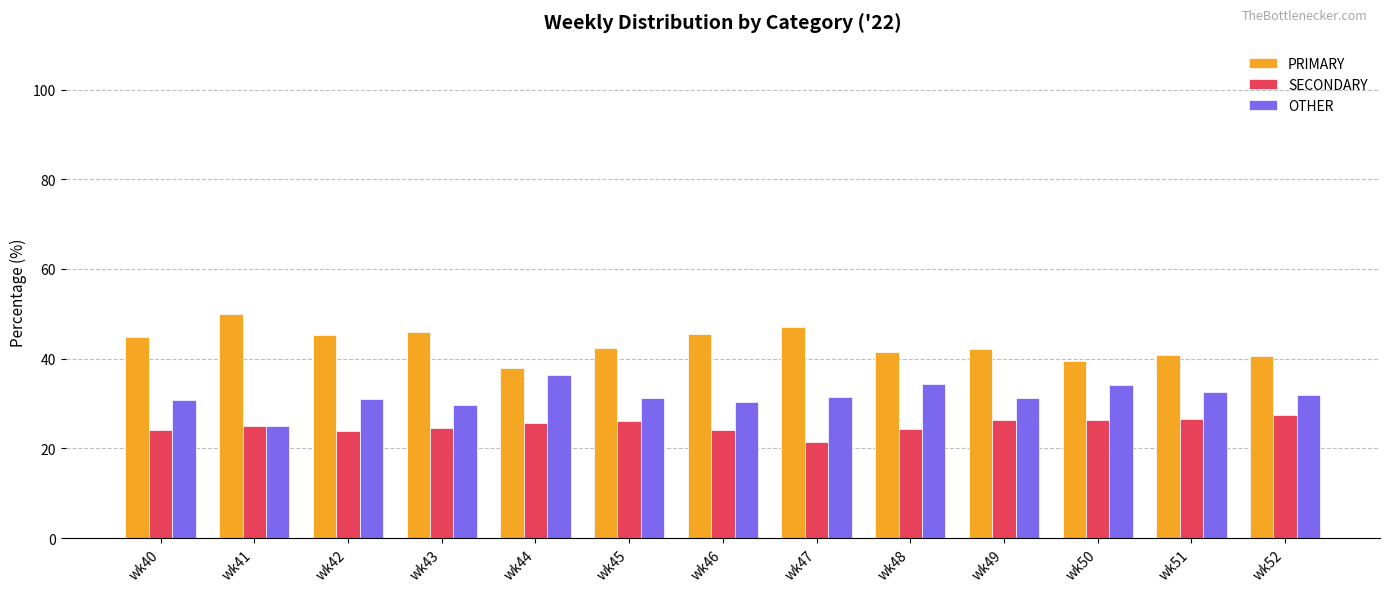

Rank the series at wk52 from highest to lowest value.

PRIMARY, OTHER, SECONDARY